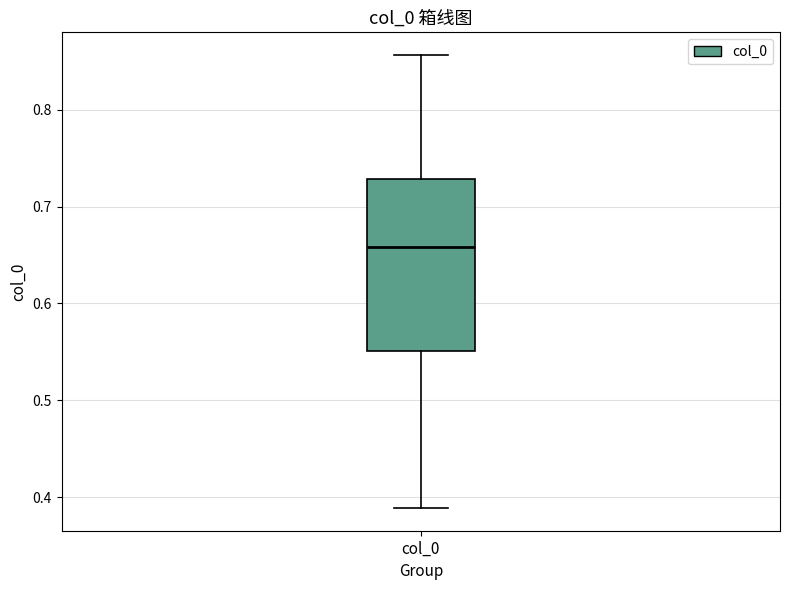

Read this box plot against the y-axis: the position of the median line, the range covered by the box, and the ends of both whiskers. The values are not printed on the chart, so give them approximately, as read against the axis.

median 0.66, box 0.55 to 0.73, whiskers 0.39 to 0.86